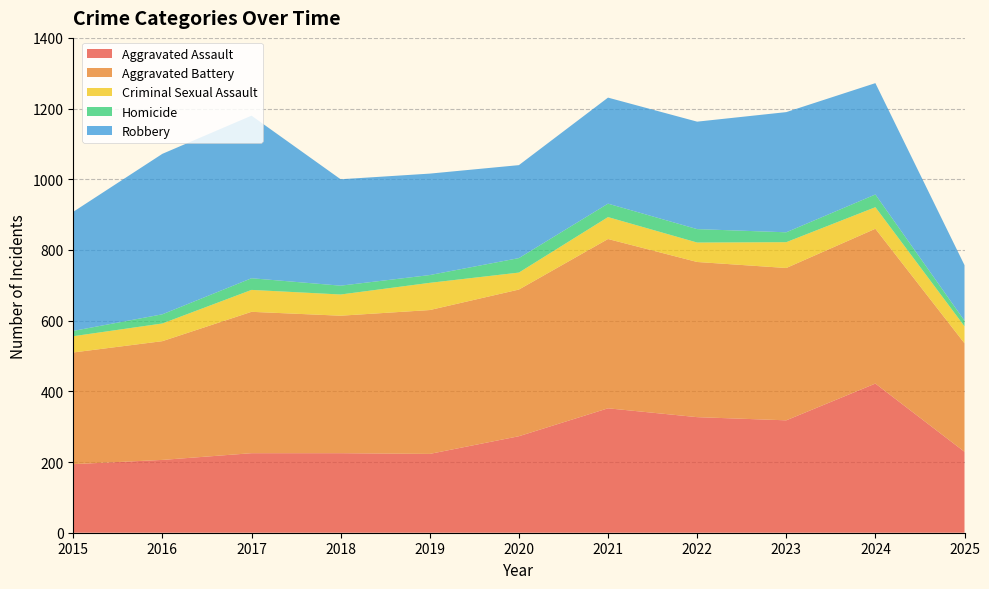

Reading left to right, extract all data points from this chart.

Aggravated Assault: 194	206	225	225	223	273	352	327	318	422	229
Aggravated Battery: 316	336	400	389	407	415	479	439	431	438	307
Criminal Sexual Assault: 46	50	62	60	77	48	62	55	73	61	48
Homicide: 15	26	33	25	22	41	38	38	28	36	16
Robbery: 337	454	460	301	287	263	300	304	340	315	157